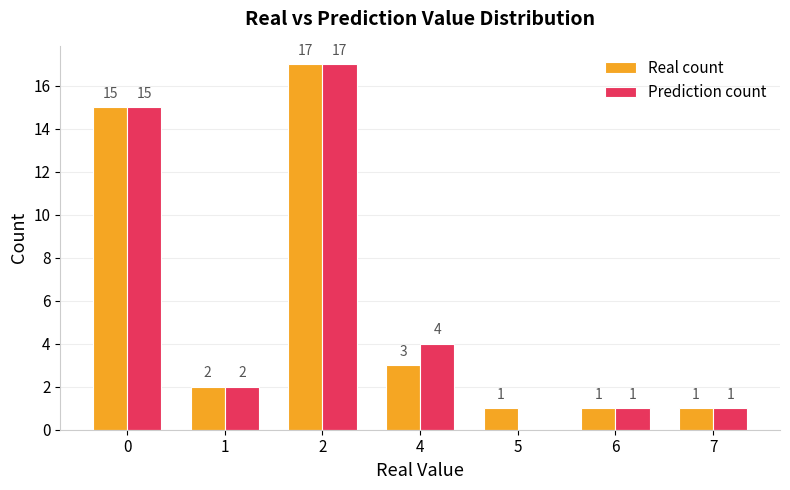

Is the value of Real count at 1 greater than the value of Prediction count at 4?

No